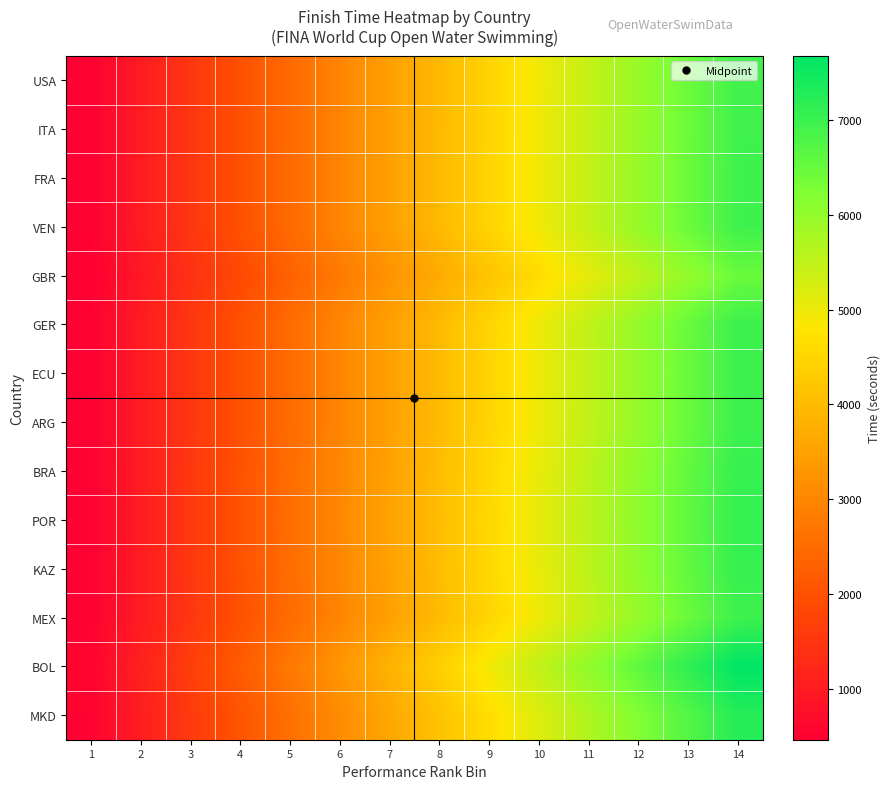

Which series has the widest spread of values?

BOL